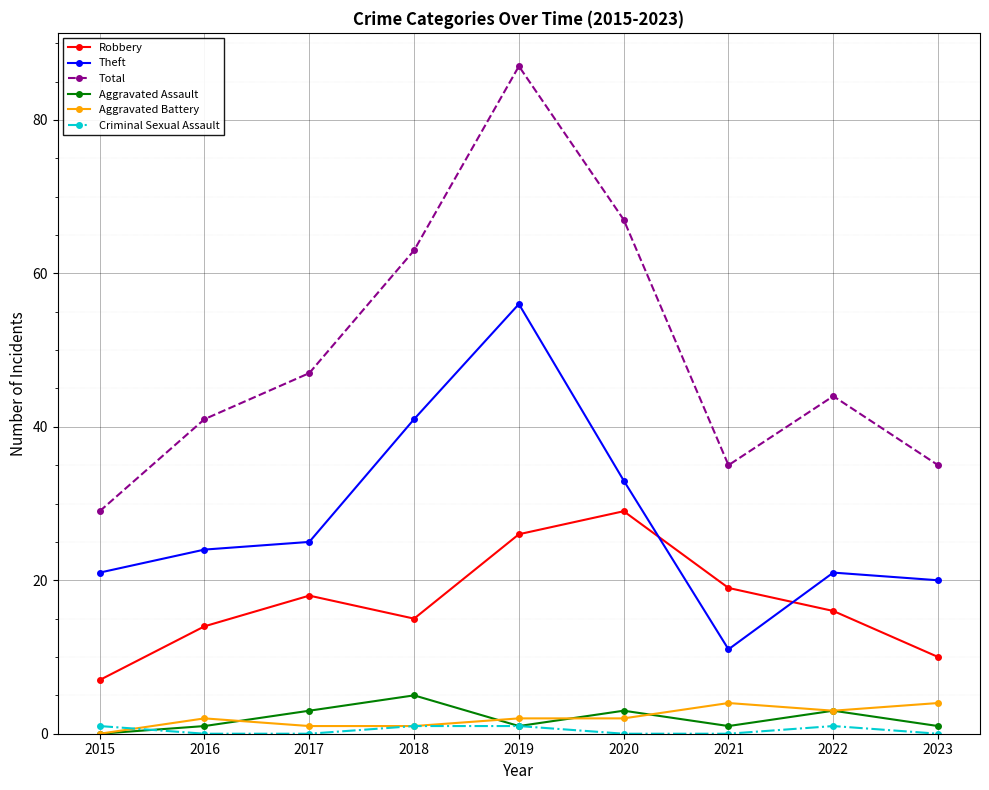

The Robbery series shows 10 at 2023. True or false?

True